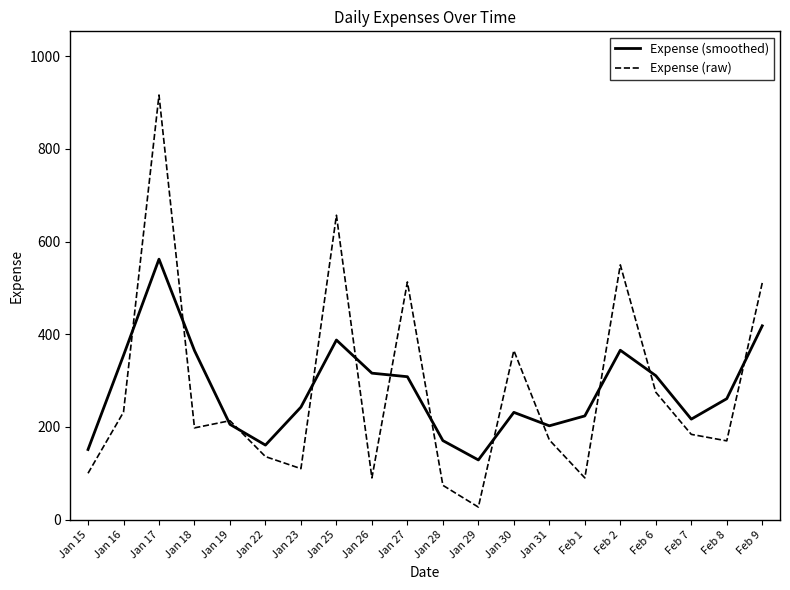

What is the difference between the Expense (raw) values at Feb 9 and Feb 8?

341.1